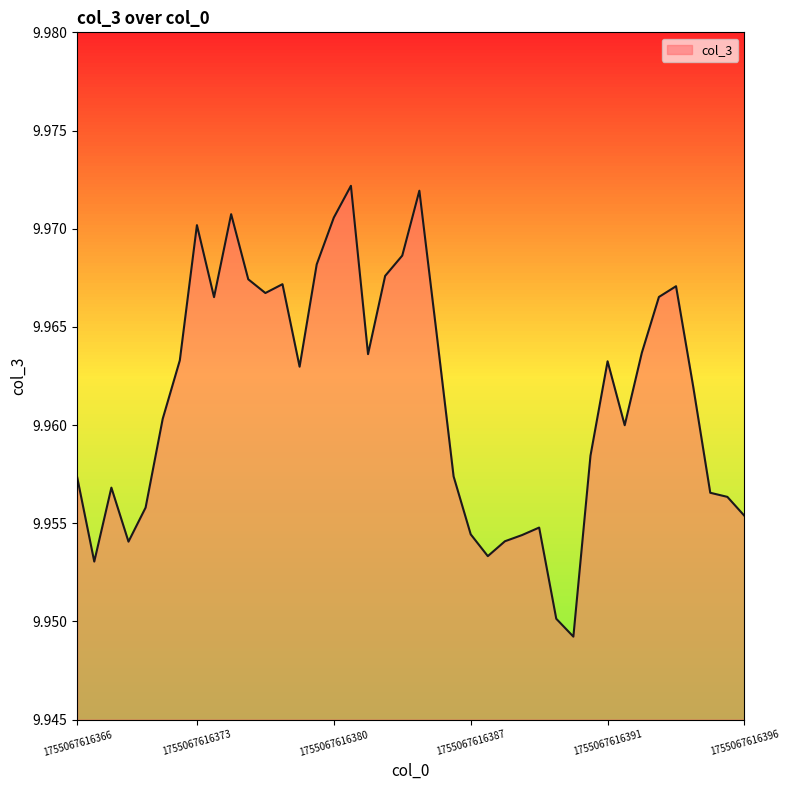

What is the value of the 40th point from the left?

10.0